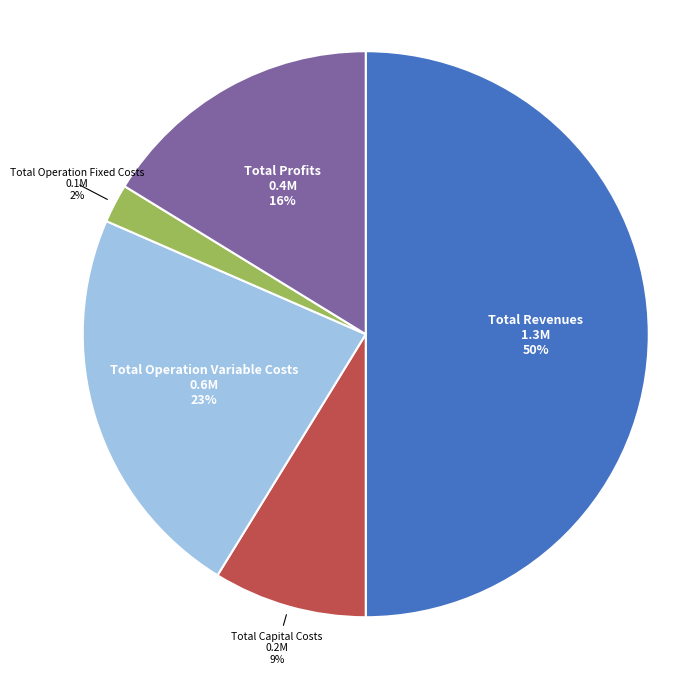

To the nearest percent, what is the difference between the Total Revenues and Total Profits slice percentages?

34%